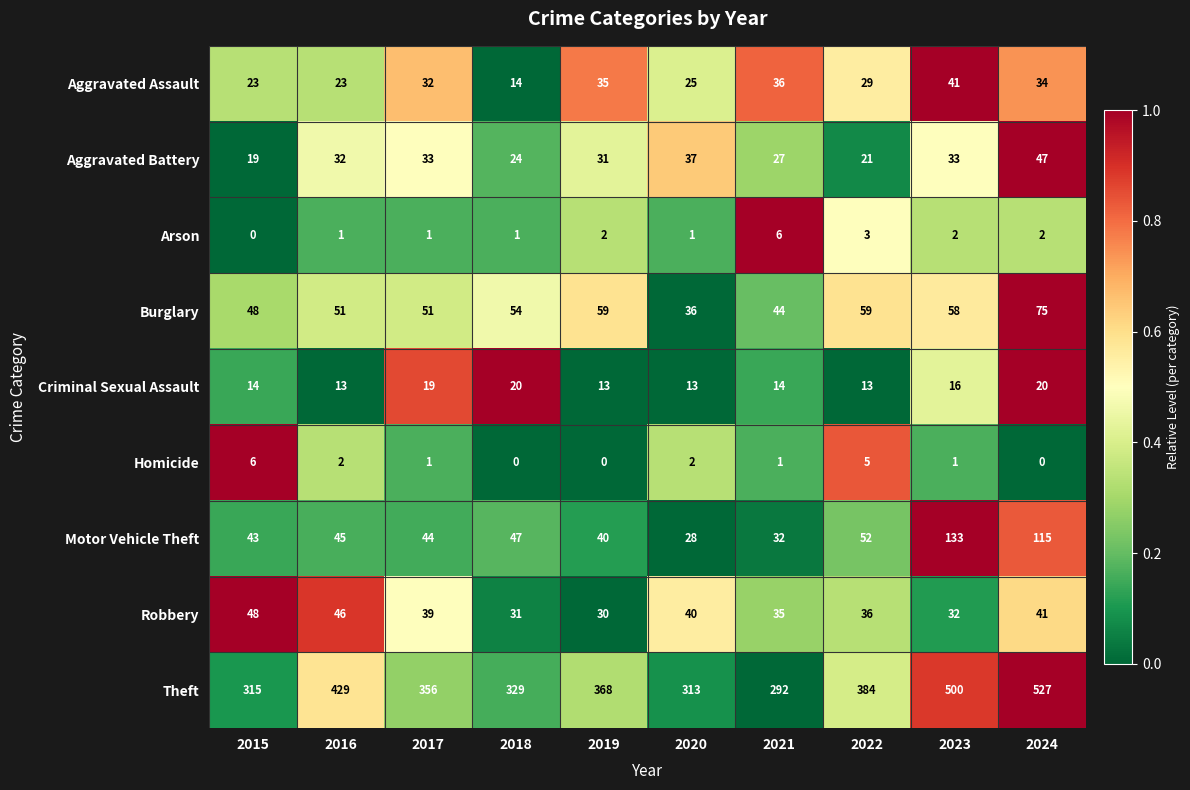

What is the difference between the maximum and minimum values in the Burglary series?

39